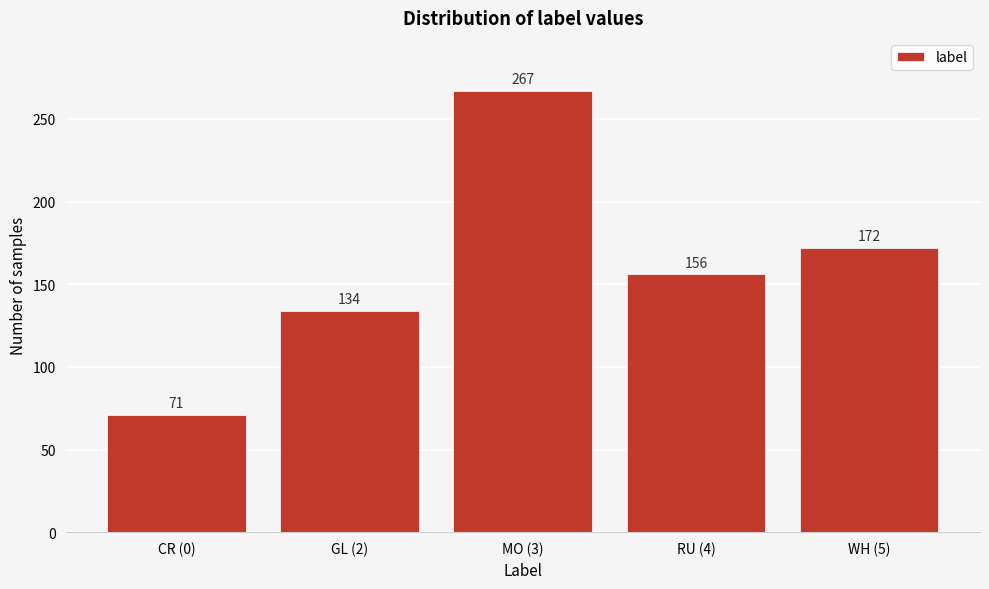

Reading left to right, list all the values displayed in this chart.

CR (0)=71	GL (2)=134	MO (3)=267	RU (4)=156	WH (5)=172